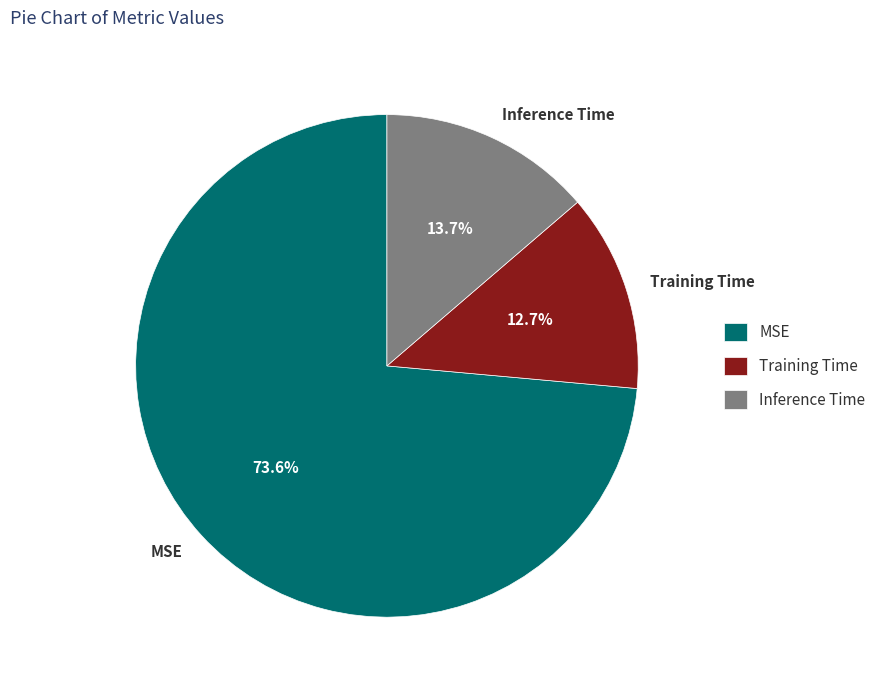

How much of the chart is everything except Inference Time?

86.3%